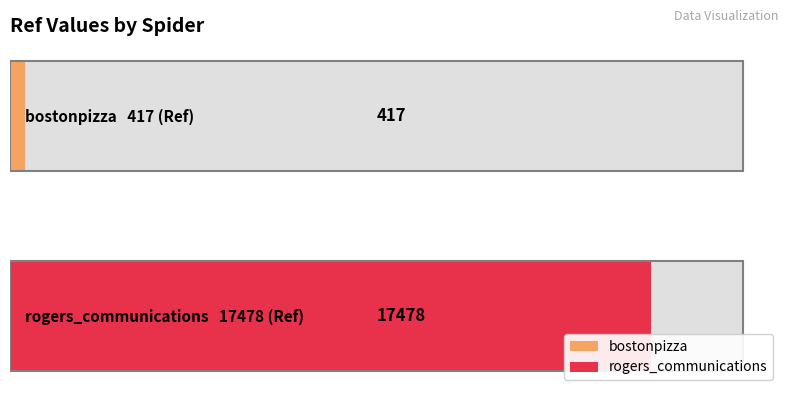

Count the values in the range 417 to 17478.

2